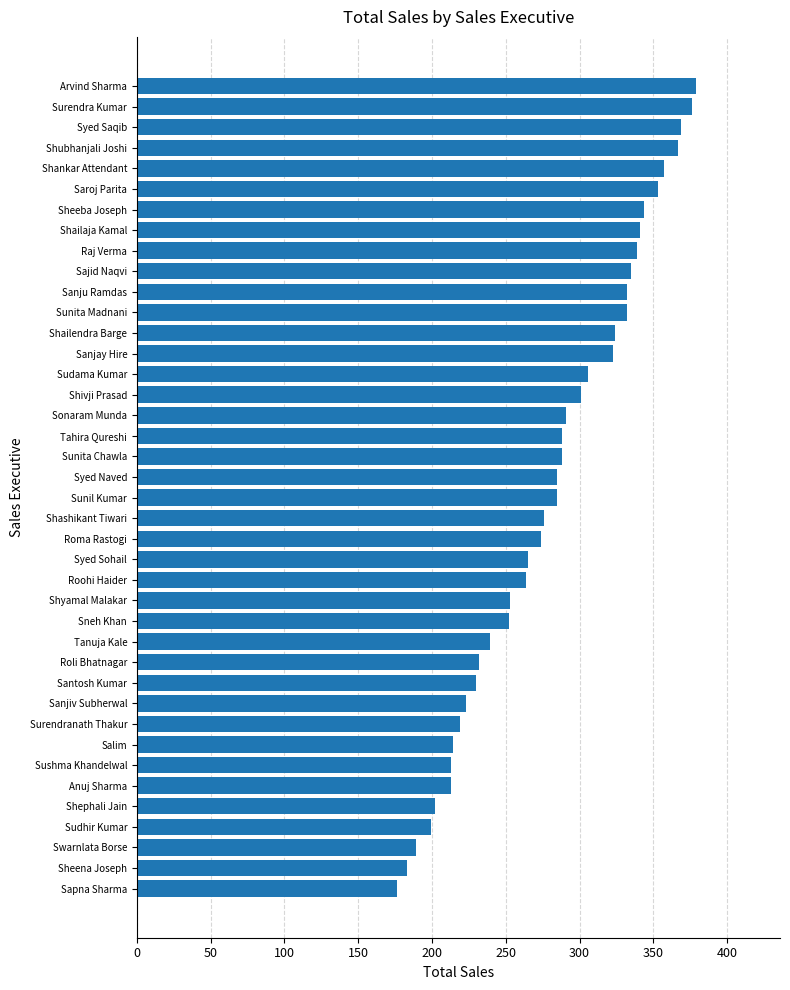

Which has a higher value, Shashikant Tiwari or Sapna Sharma?

Shashikant Tiwari